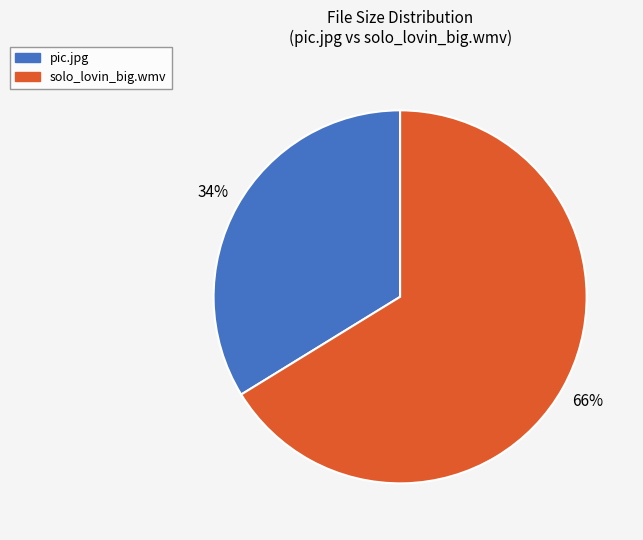

What is the ratio of the value at pic.jpg to the value at solo_lovin_big.wmv?

0.5